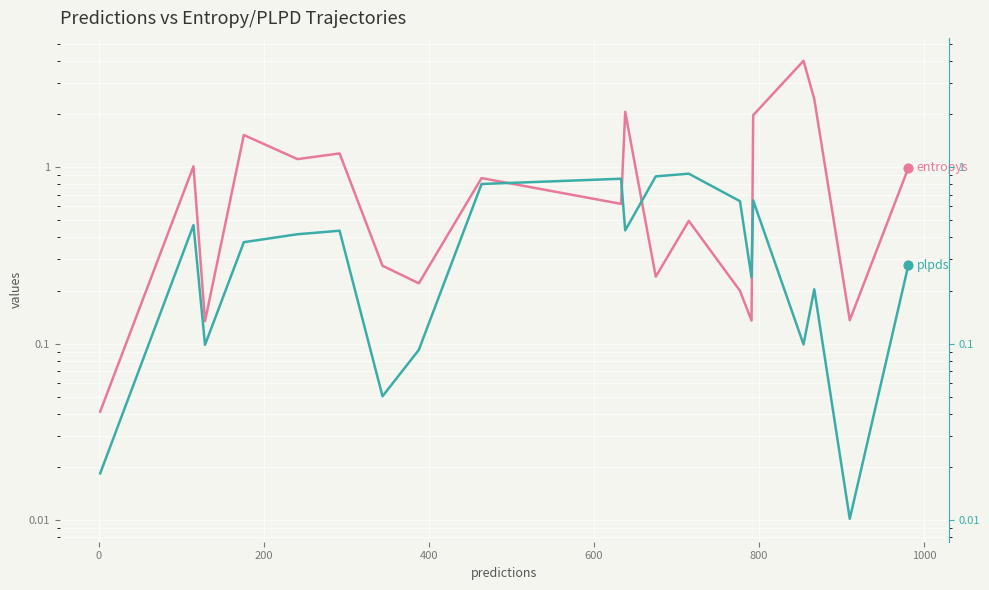

What are all the series names shown in the legend?

entropys, plpds